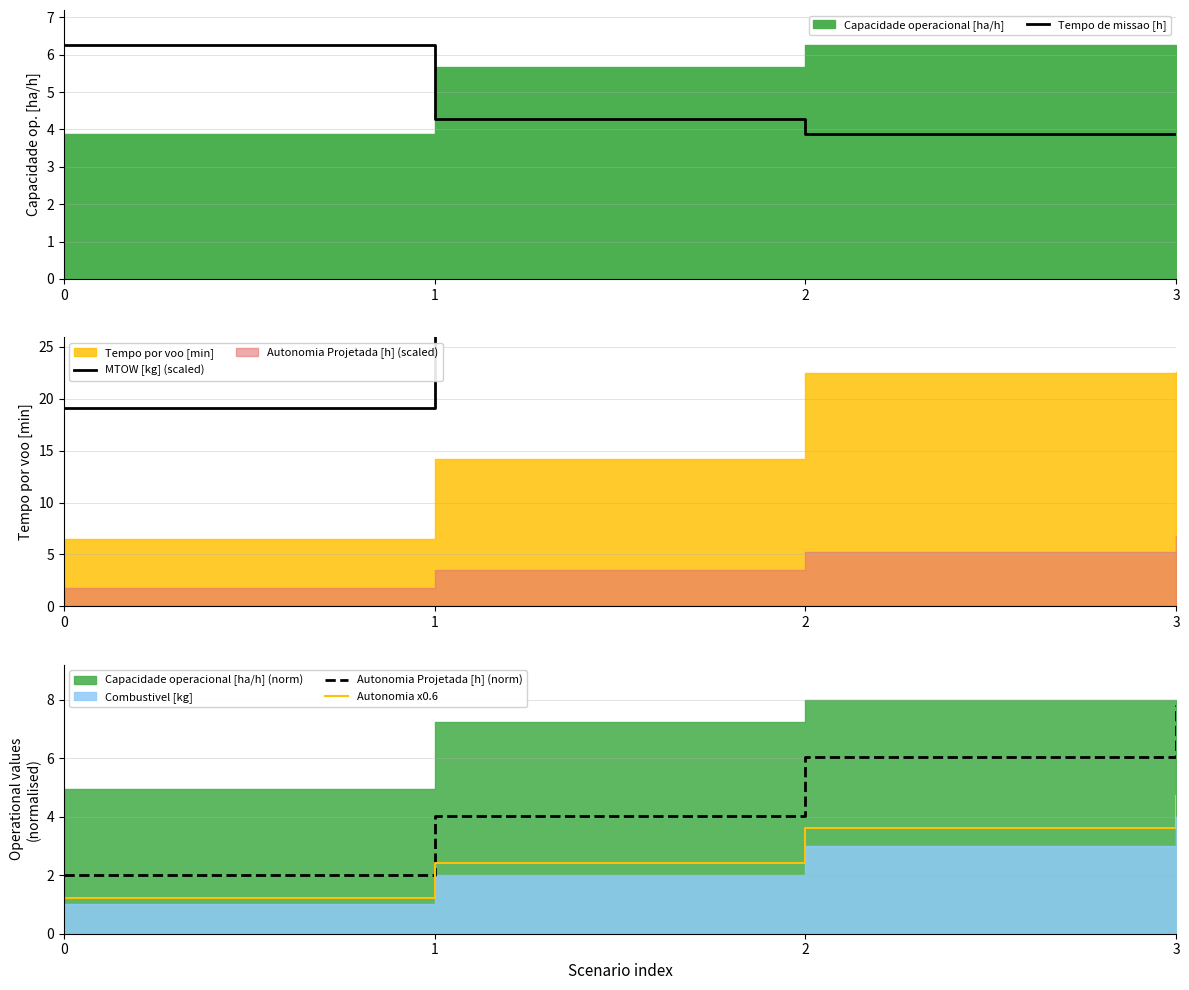

Count the Autonomia x0.6 values in the range 2 to 4.

2